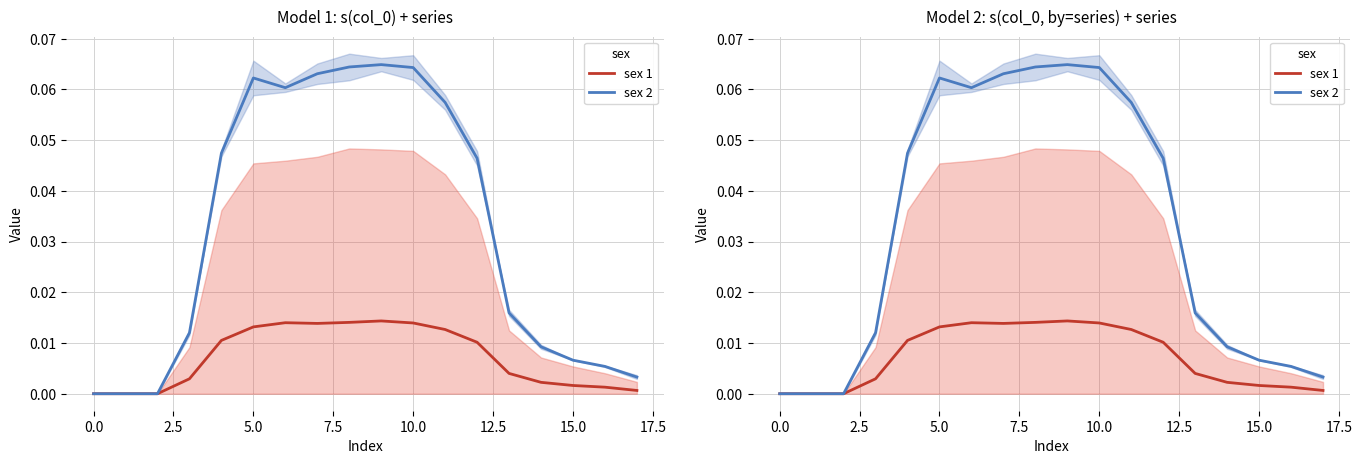

Is this an area chart (filled region under the line)?

No